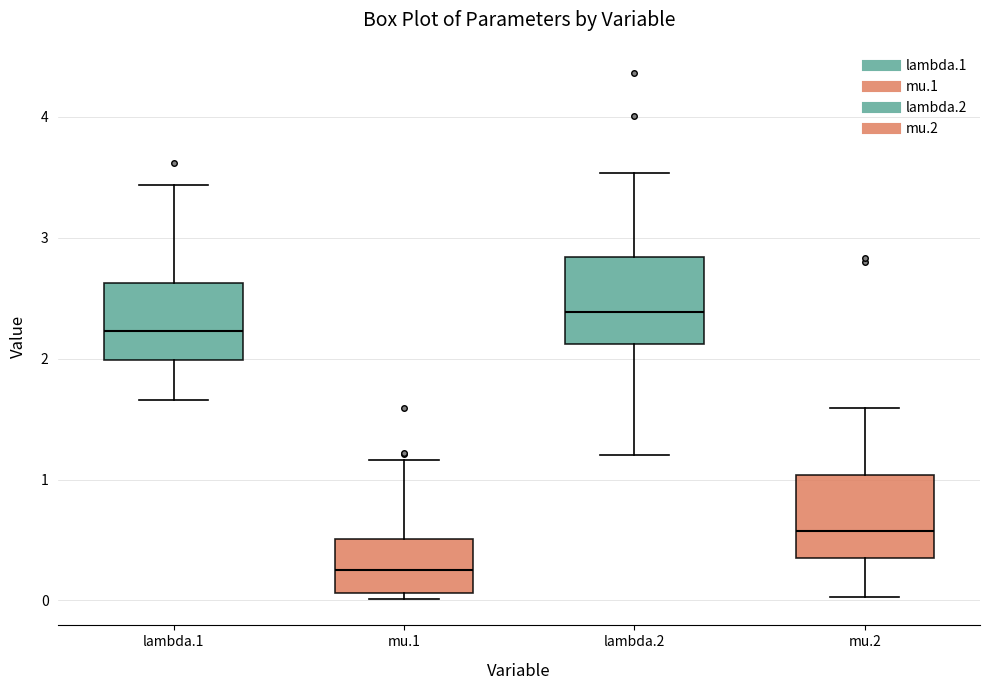

Reading left to right, transcribe this box plot: for each box, give where its median line is, the range the box spans, and where its two whiskers end, as read against the y-axis. The values are not printed on the chart, so give them approximately, as read against the axis.

lambda.1: median 2.2, box 2.0 to 2.6, whiskers 1.7 to 3.4
mu.1: median 0.3, box 0.1 to 0.5, whiskers 0.0 to 1.2
lambda.2: median 2.4, box 2.1 to 2.8, whiskers 1.2 to 3.5
mu.2: median 0.6, box 0.3 to 1.0, whiskers 0.0 to 1.6